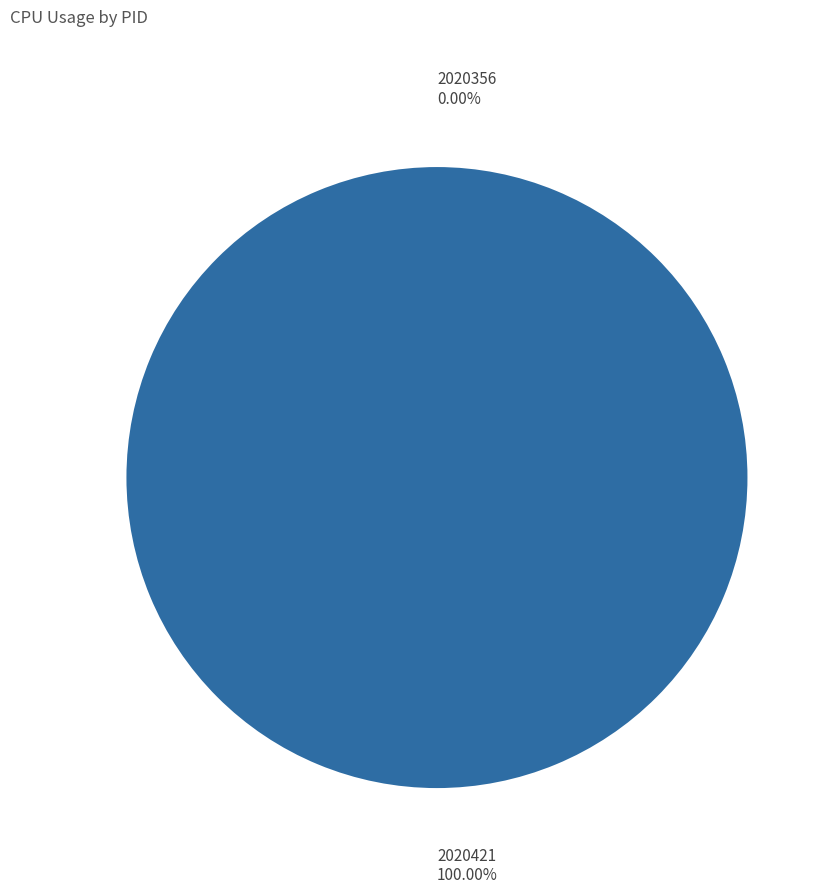

Is the sum of 2020421 and 2020356 greater than half?

Yes